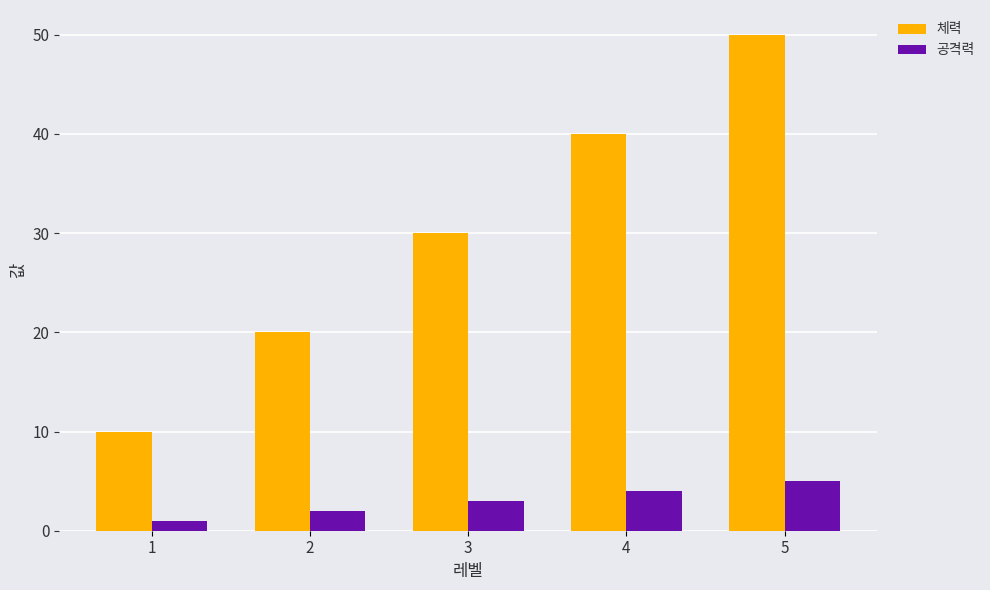

What is the difference between the second highest and minimum values in the 공격력 series?

3